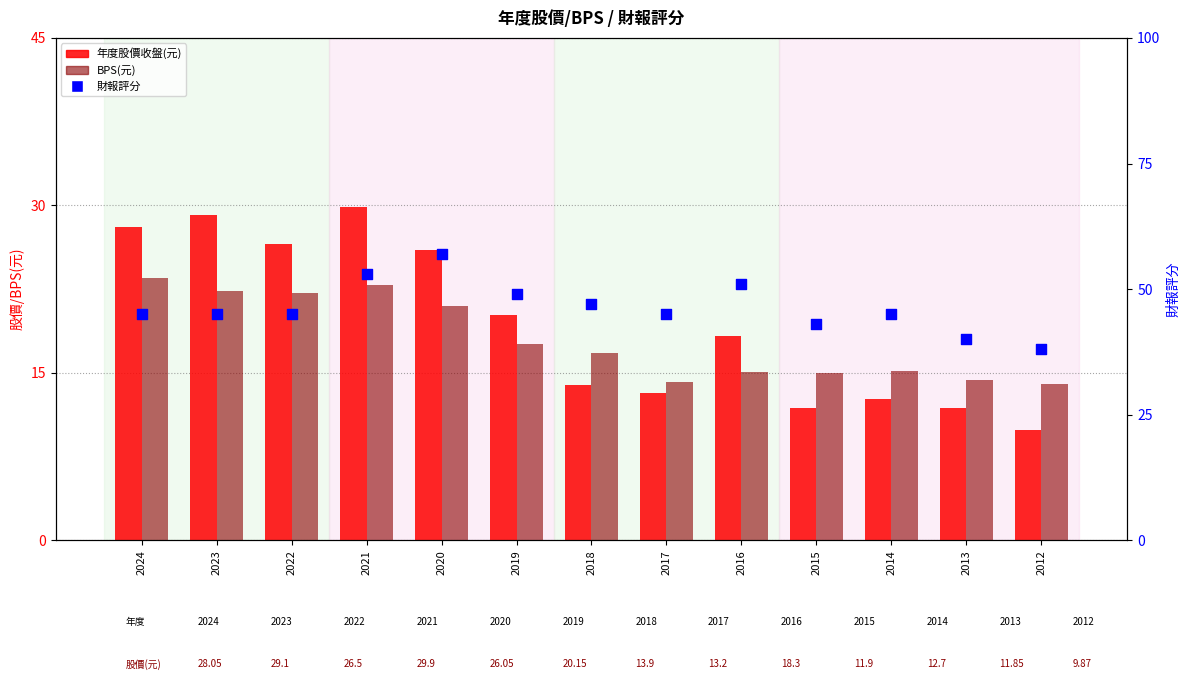

Which series reaches the minimum Y coordinate?

年度股價收盤(元)